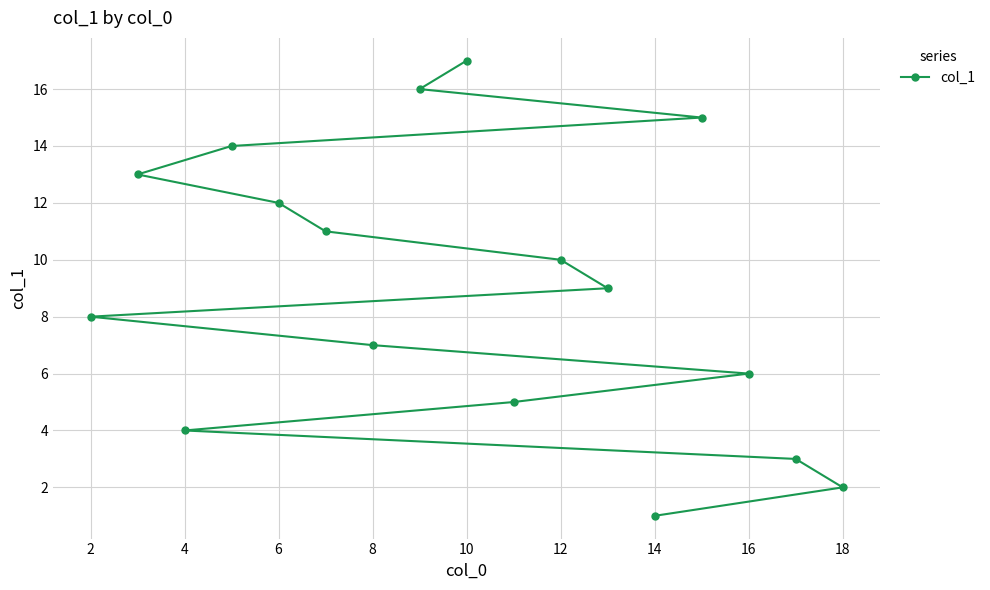

What is the smallest value displayed?

1